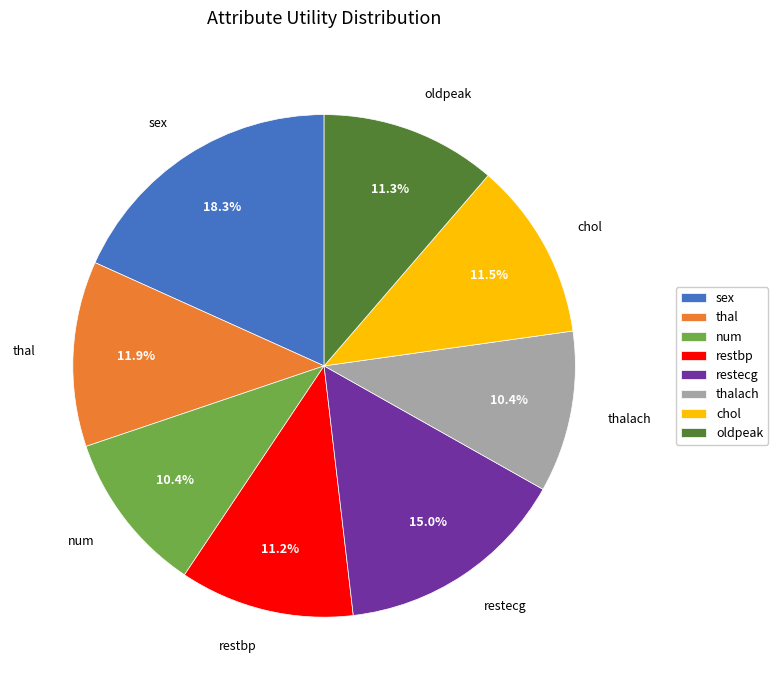

Does restbp represent more than half of the total?

No